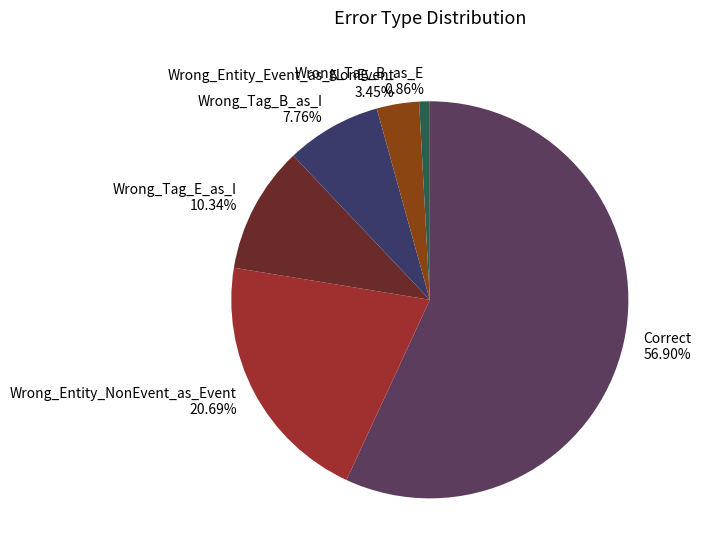

Between Wrong_Tag_B_as_E and Wrong_Entity_Event_as_NonEvent, which is larger?

Wrong_Entity_Event_as_NonEvent